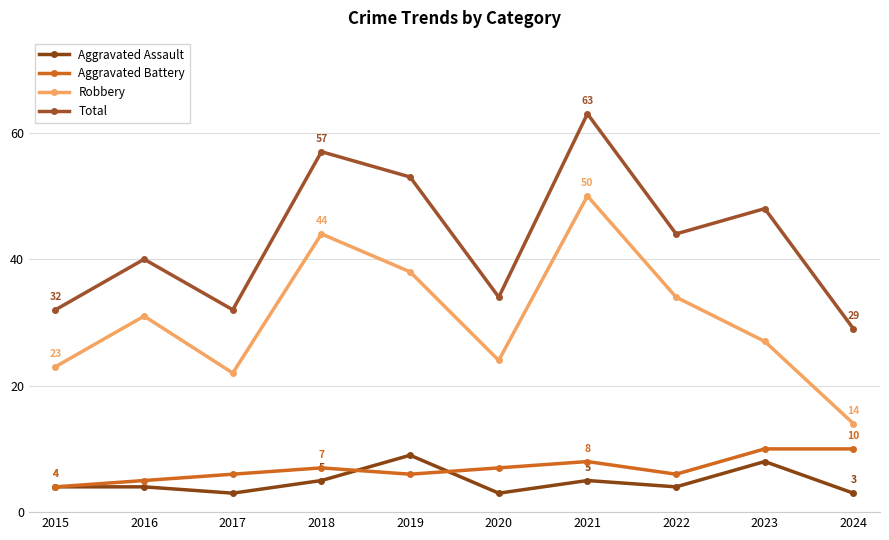

True or false: Aggravated Assault has more than 0 points higher than both neighbors.

True